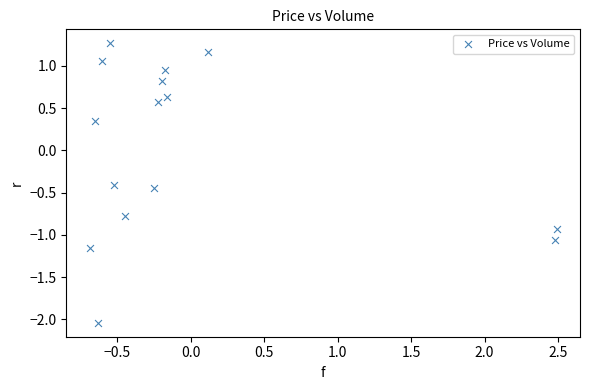

What is the range of Y values (max minus min)?

3.3